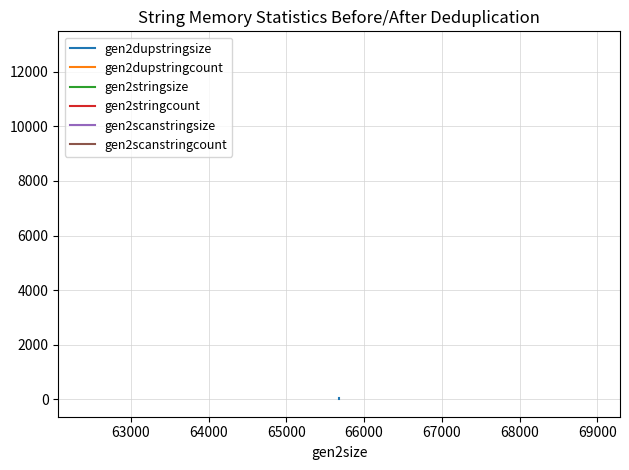

What is the difference between the gen2dupstringsize values at 62000 and 63000?

30